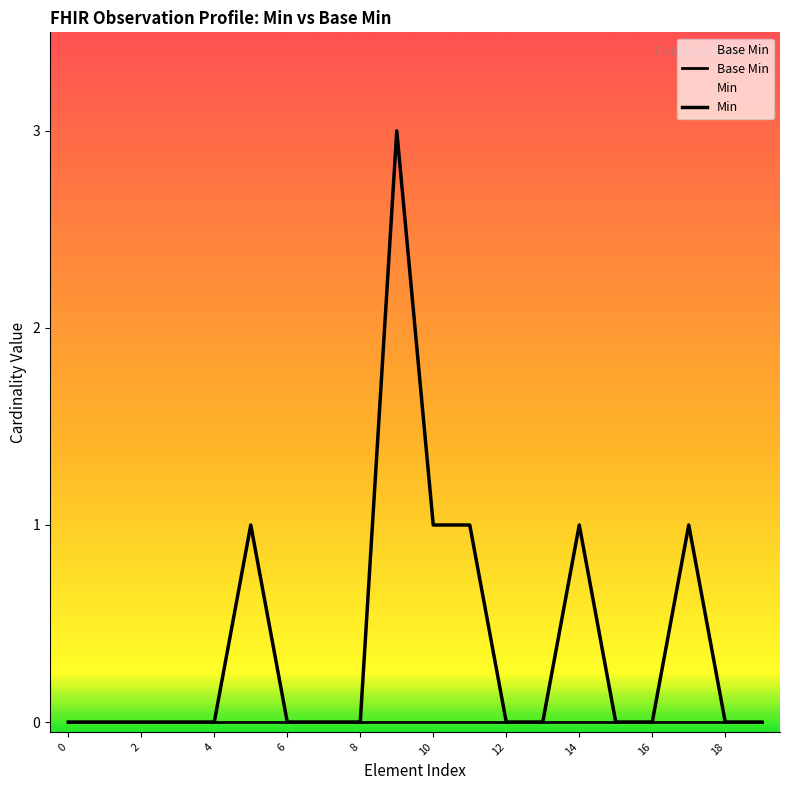

Reading right to left, list all the values displayed in this chart.

Base Min: 0	0	0	0	0	0	0	0	0	0	0	0	0	0	0	0	0	0	0	0
Min: 0	0	1	0	0	1	0	0	1	1	3	0	0	0	1	0	0	0	0	0